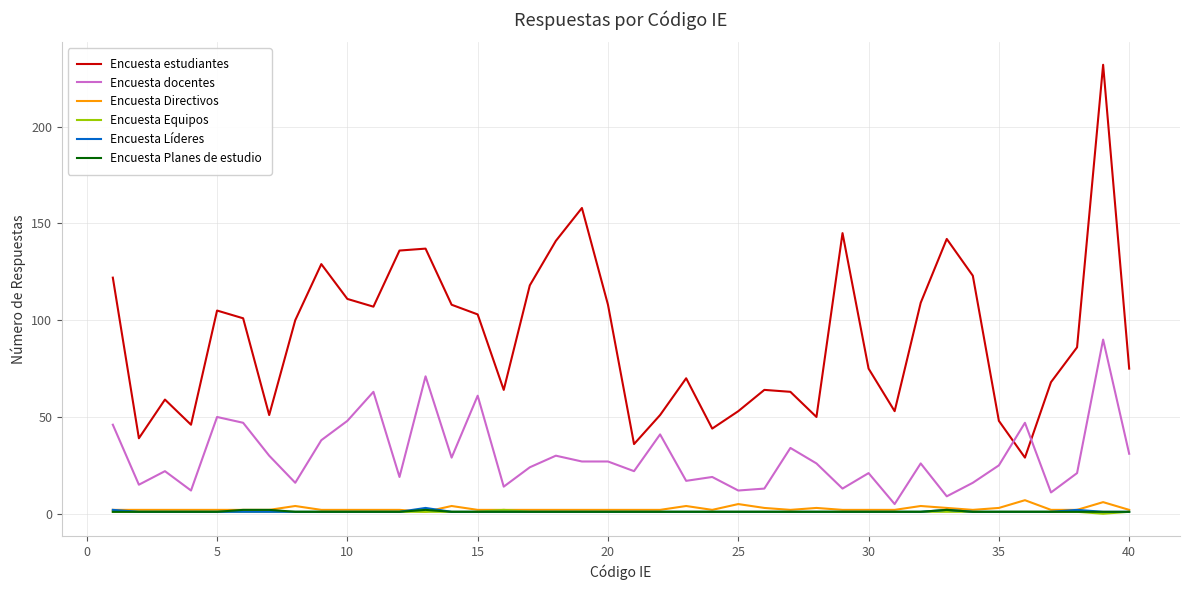

True or false: Encuesta Equipos and Encuesta estudiantes intersect in this chart.

False